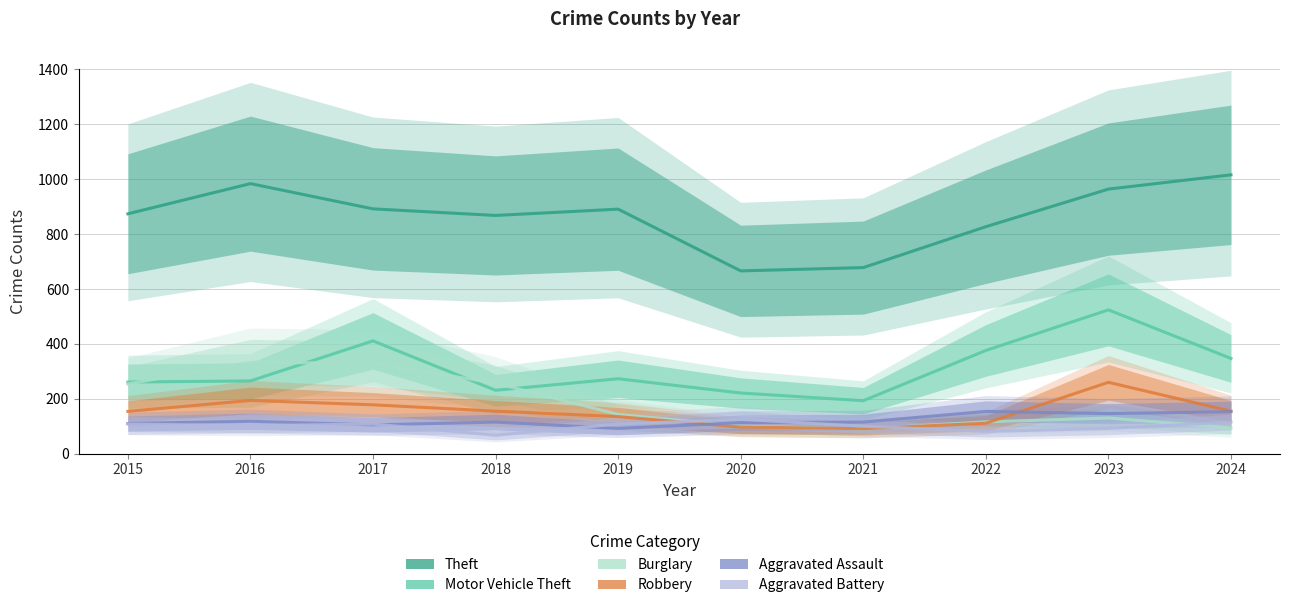

Which has a higher value, 2020 or 2016?

2016